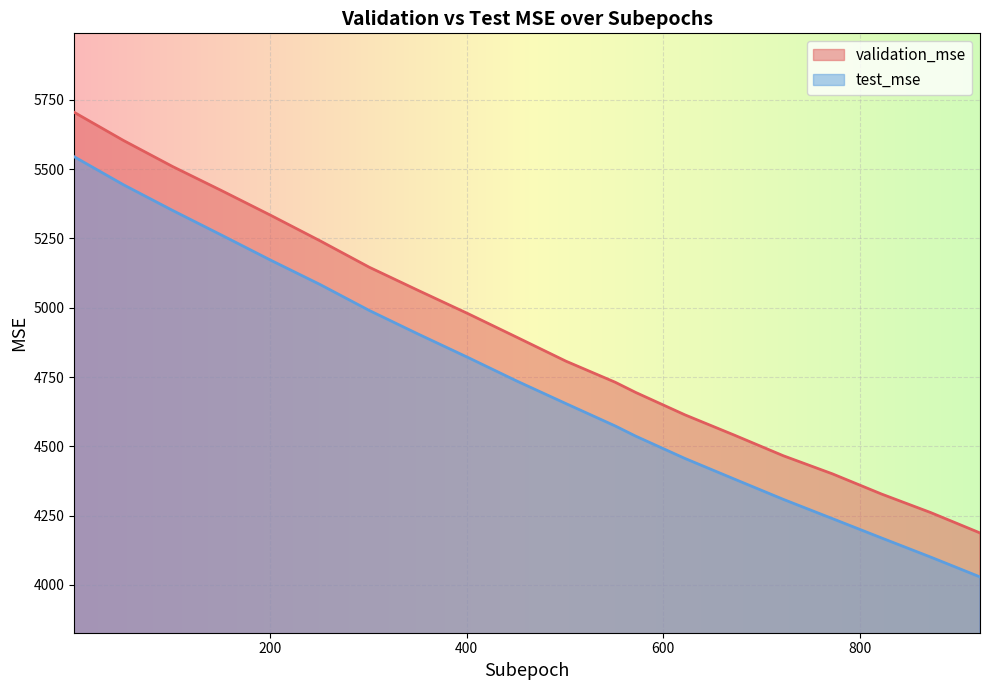

True or false: test_mse and validation_mse cross at least once.

False